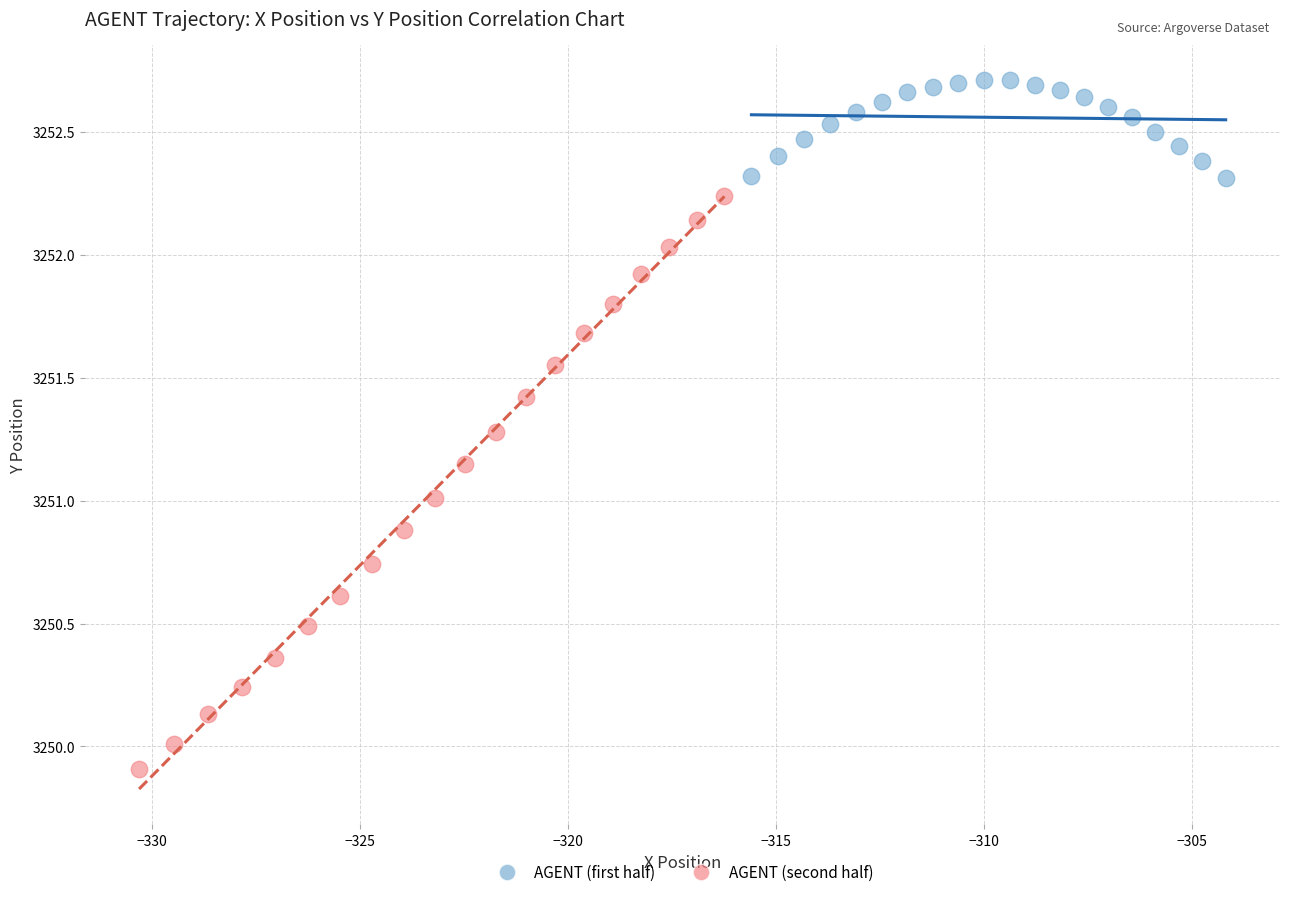

Which series reaches the maximum Y coordinate?

AGENT (first half)